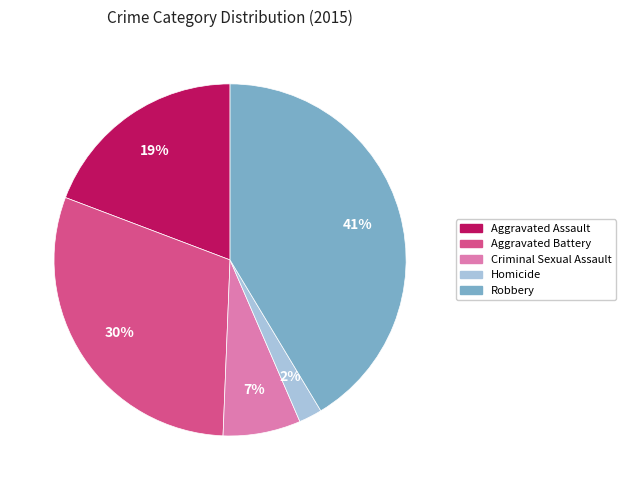

Is it true that Homicide is 2% of the pie?

True